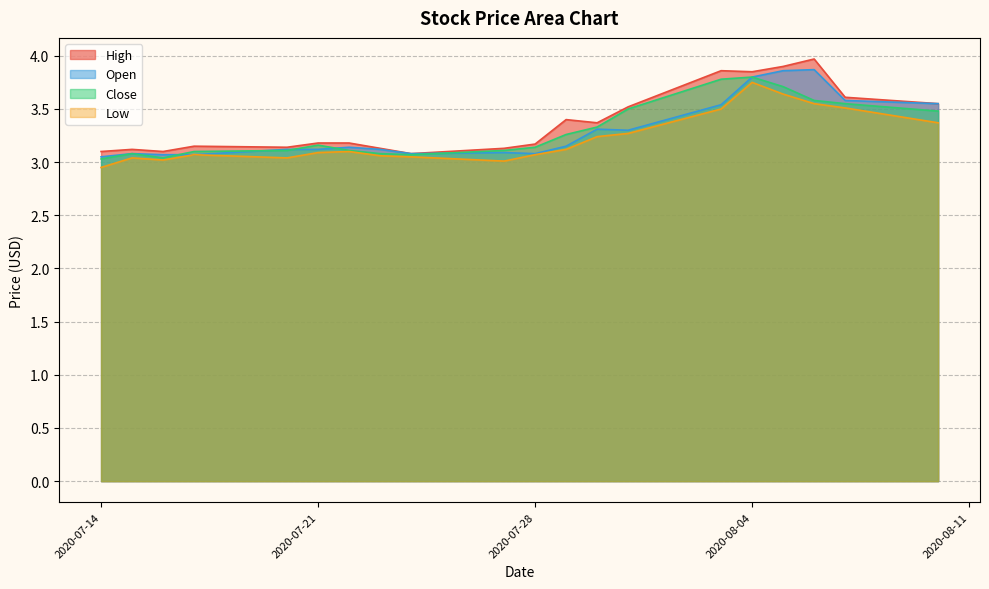

The Low series shows 3.1 at 2020-07-21. True or false?

True